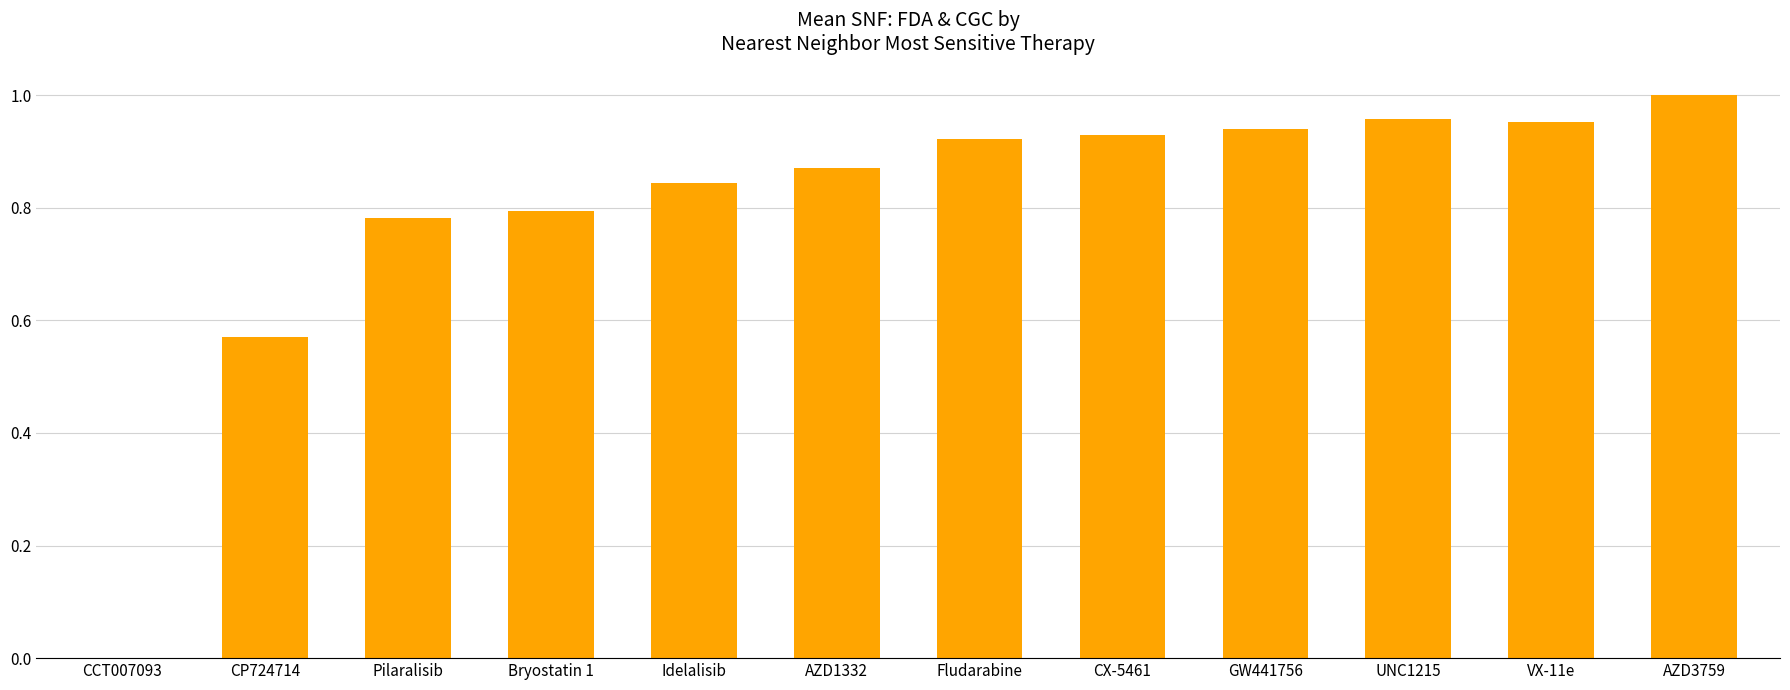

The value at CX-5461 is 0.4. True or false?

False